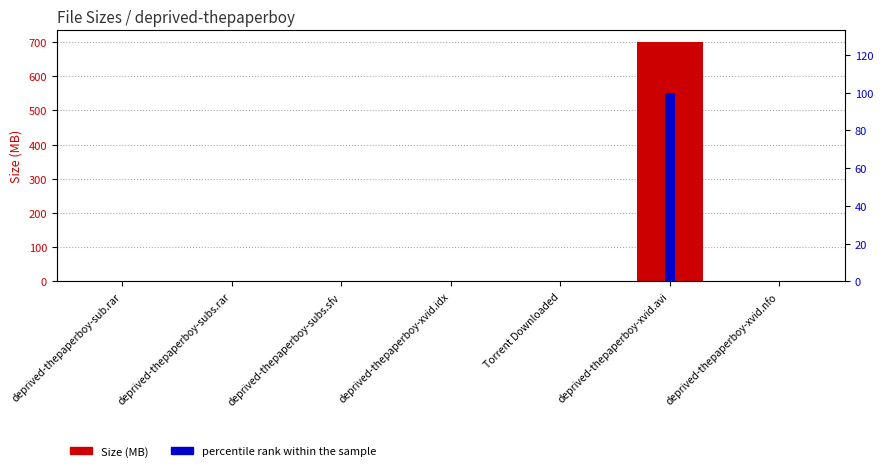

Reading left to right, what are all the values shown in this chart?

Size (MB): 1.5	1.5	0.0	0.1	0.0	699.0	0.0
percentile rank within the sample: 0.2	0.2	0.0	0.0	0.0	100.0	0.0